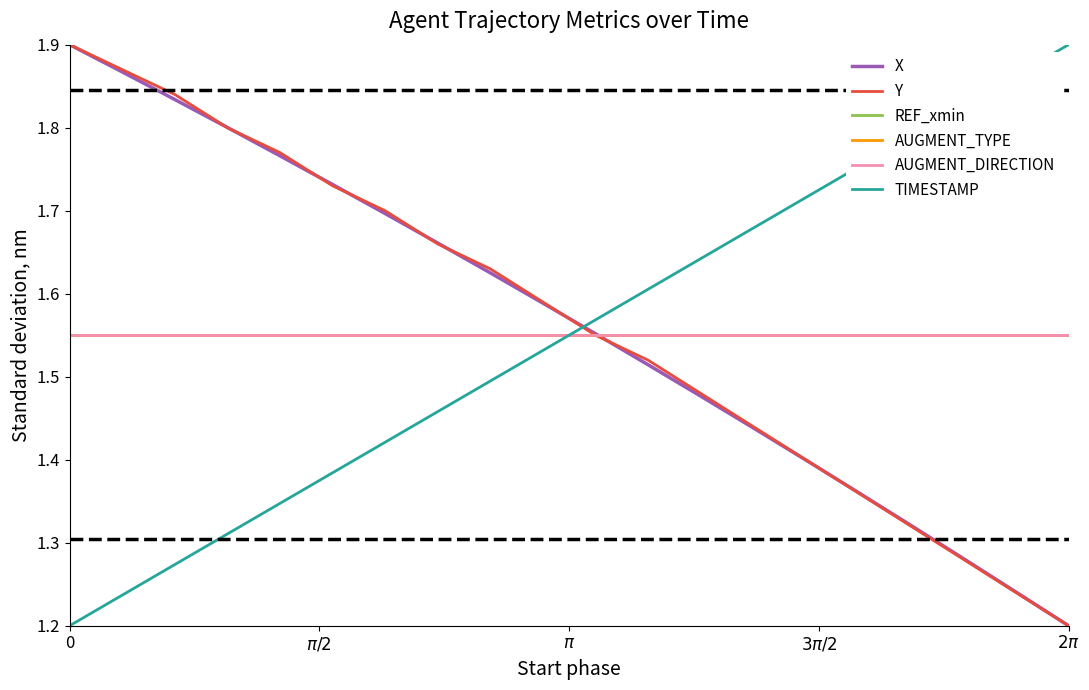

Count the TIMESTAMP values in the range 1 to 2.

20